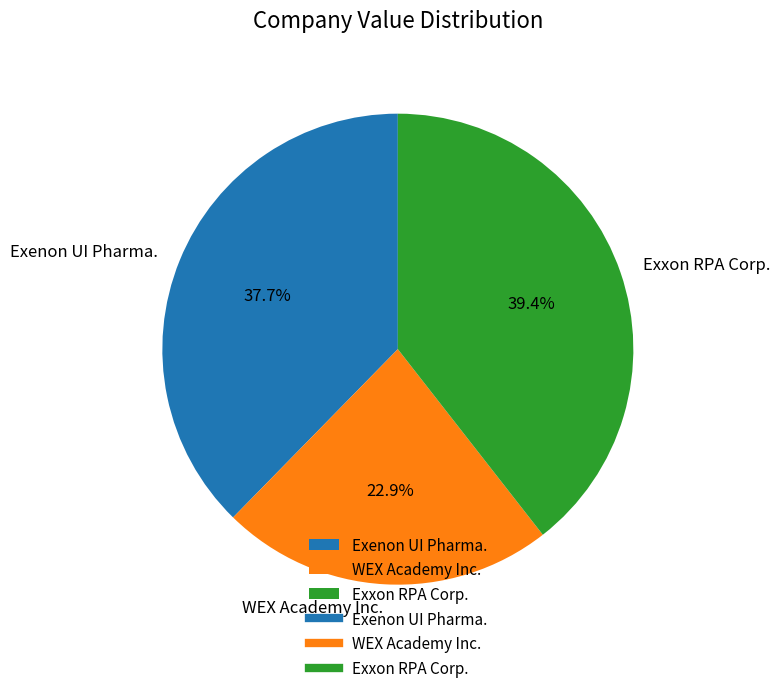

How many slices are in this pie chart?

3